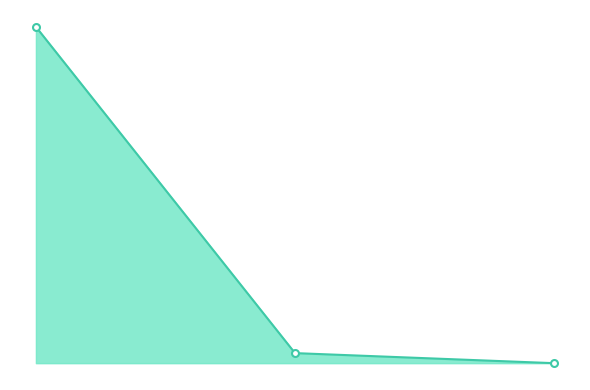

Does the chart have visible grid lines?

No